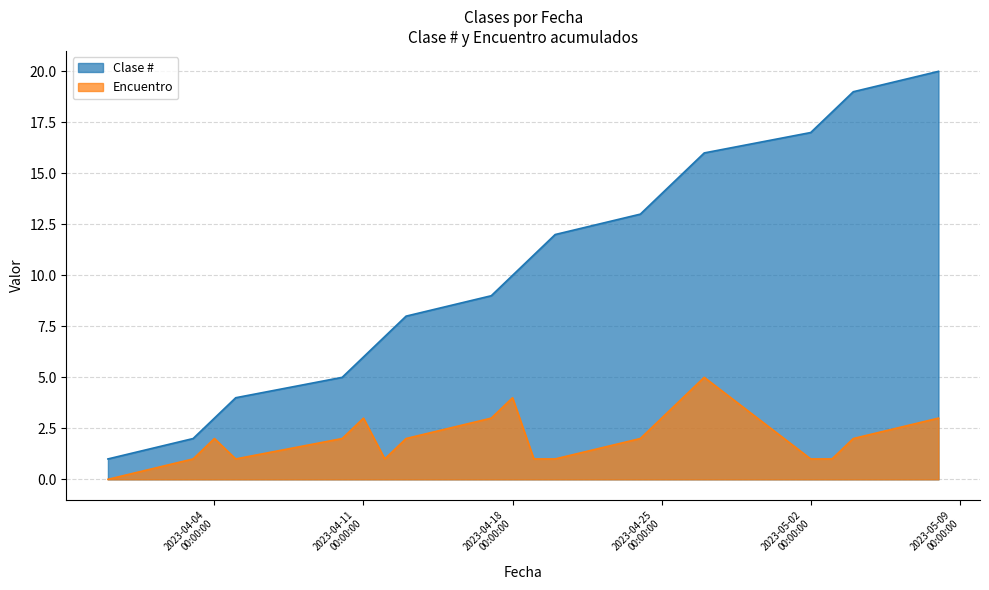

What is the greatest value displayed?

20